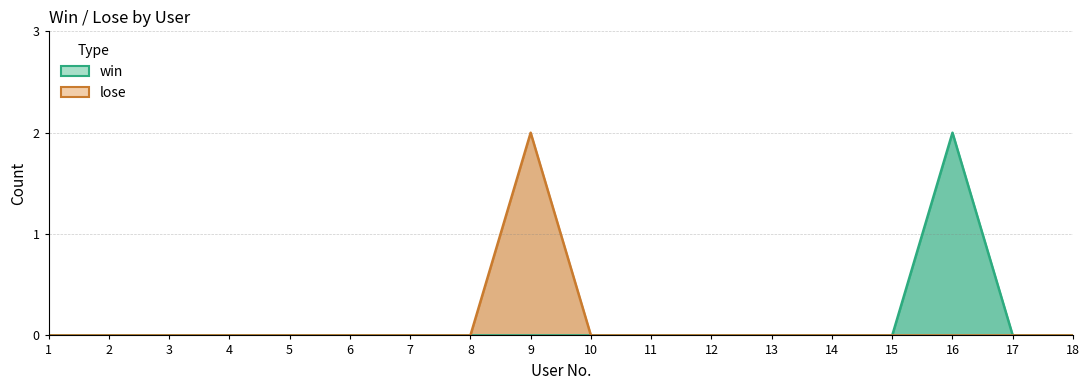

Reading right to left, extract all data points from this chart.

win: 18=0	17=0	16=2	15=0	14=0	13=0	12=0	11=0	10=0	9=0	8=0	7=0	6=0	5=0	4=0	3=0	2=0	1=0
lose: 18=0	17=0	16=0	15=0	14=0	13=0	12=0	11=0	10=0	9=2	8=0	7=0	6=0	5=0	4=0	3=0	2=0	1=0